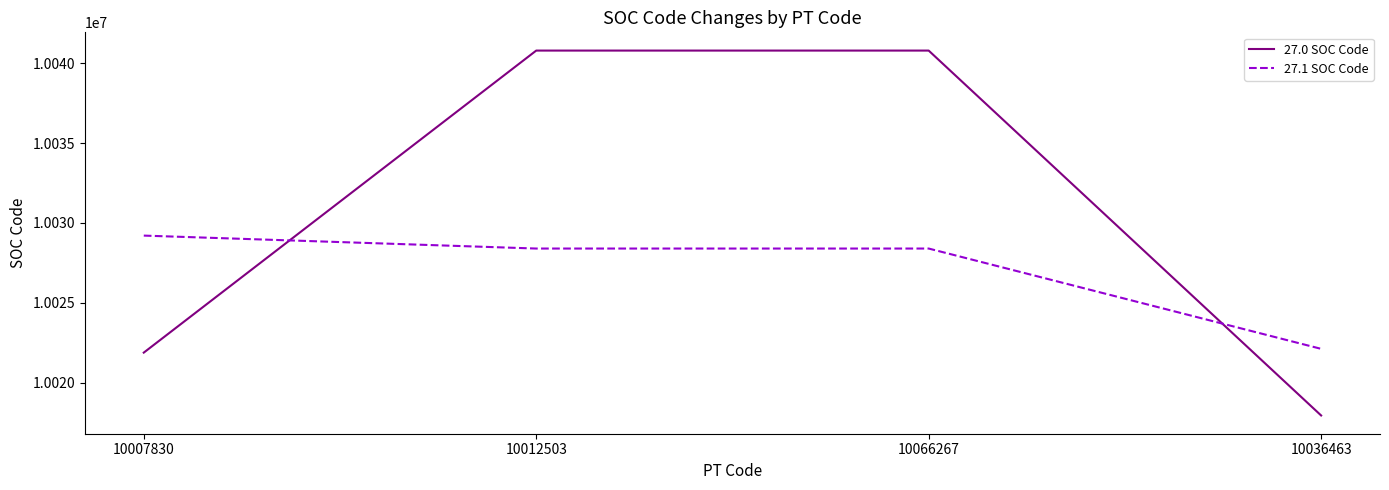

Between which two adjacent categories do 27.0 SOC Code and 27.1 SOC Code first intersect?

10007830 and 10012503